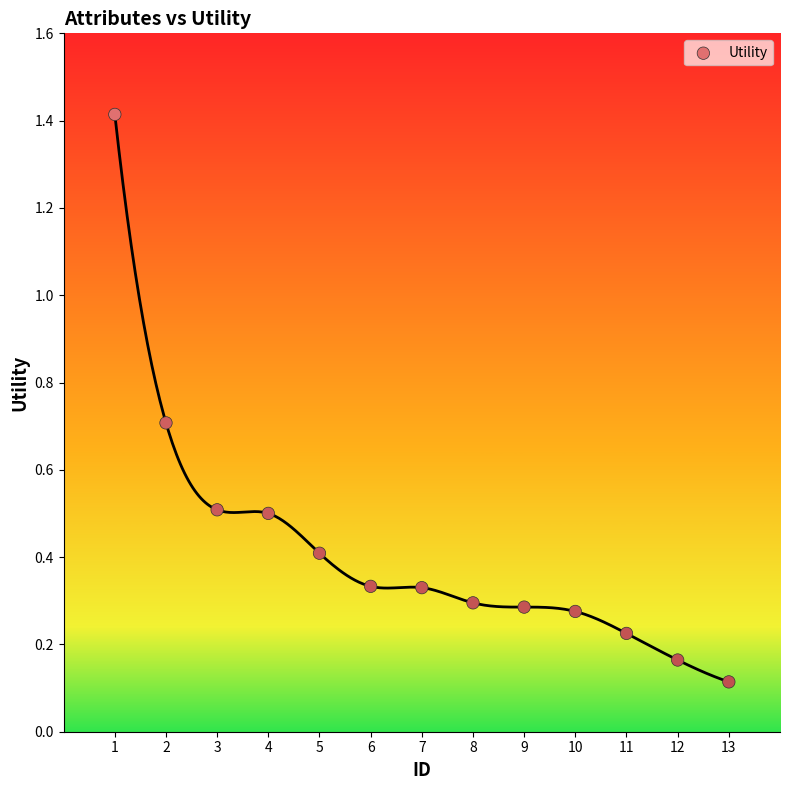

What is the range of X values (max minus min)?

12.0